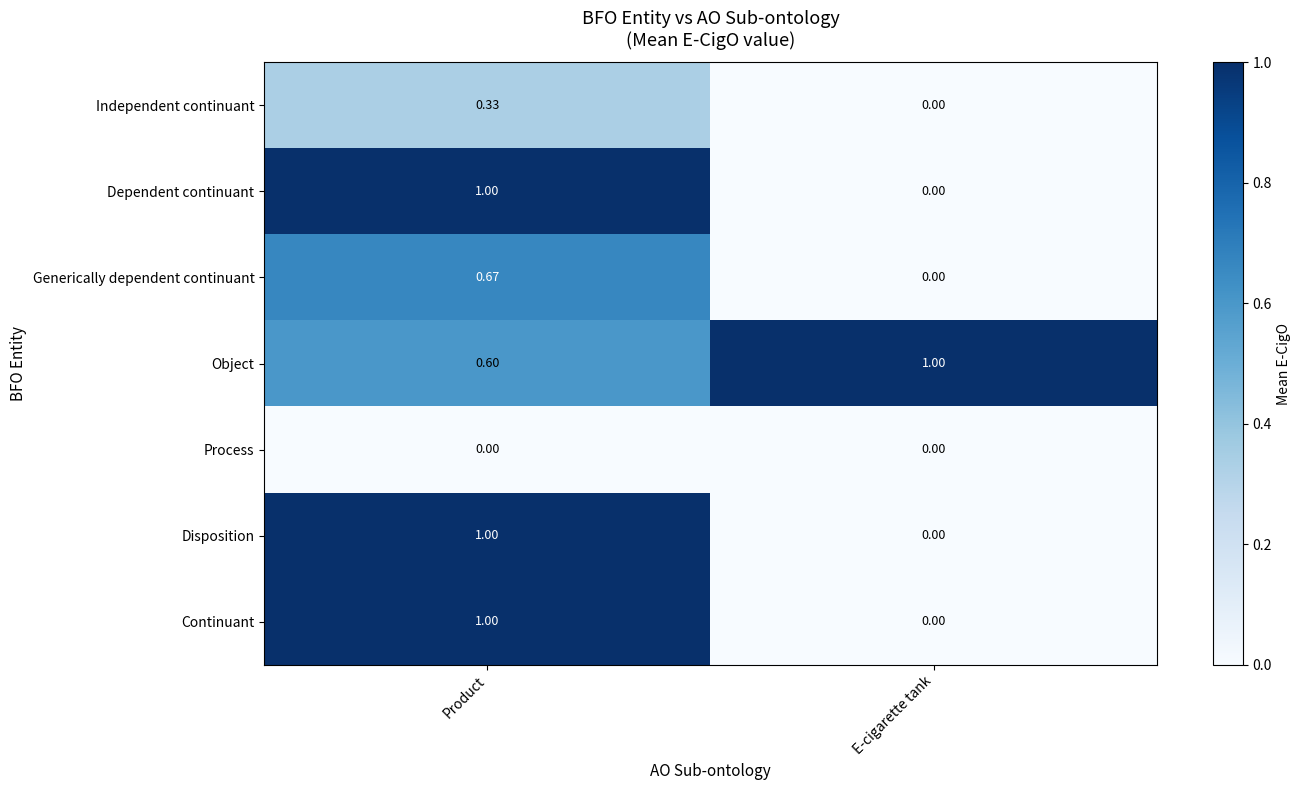

How many values in Generically dependent continuant are above zero?

1